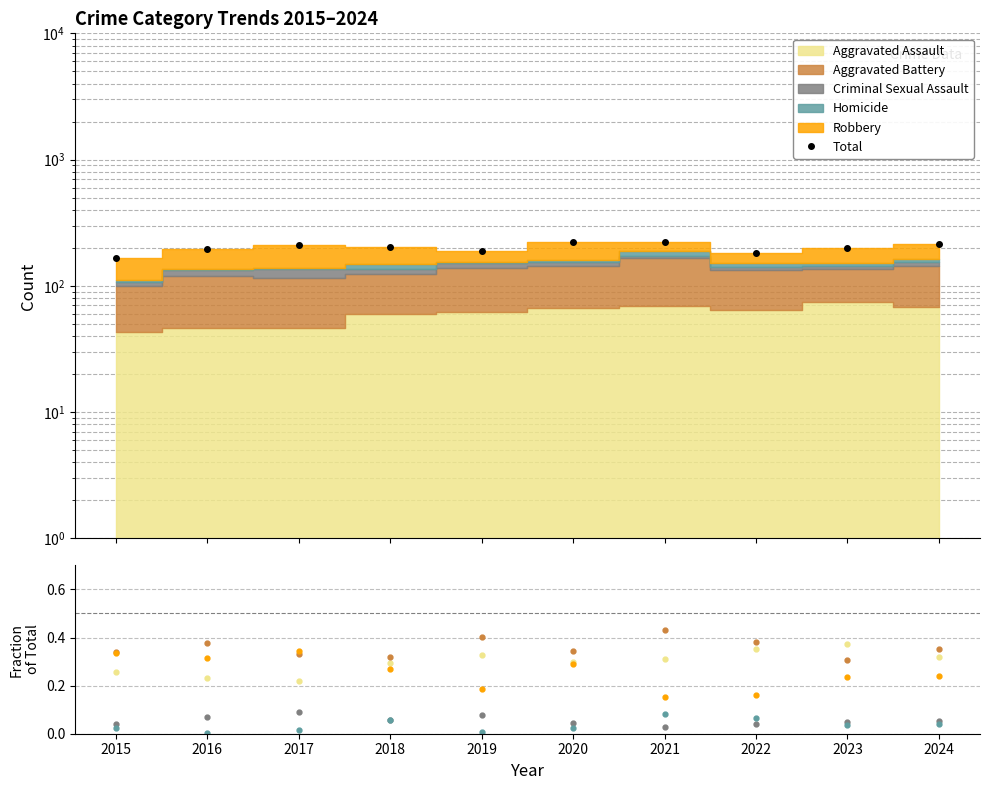

What is the spread (max minus min) of values at 2023?

199.0